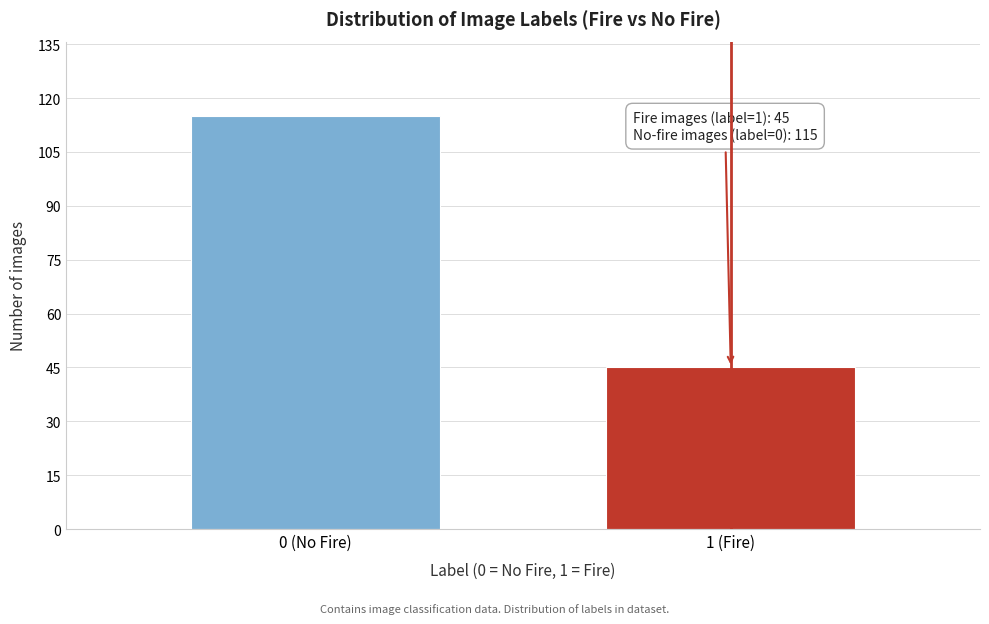

Reading left to right, extract all data points from this chart.

115	45